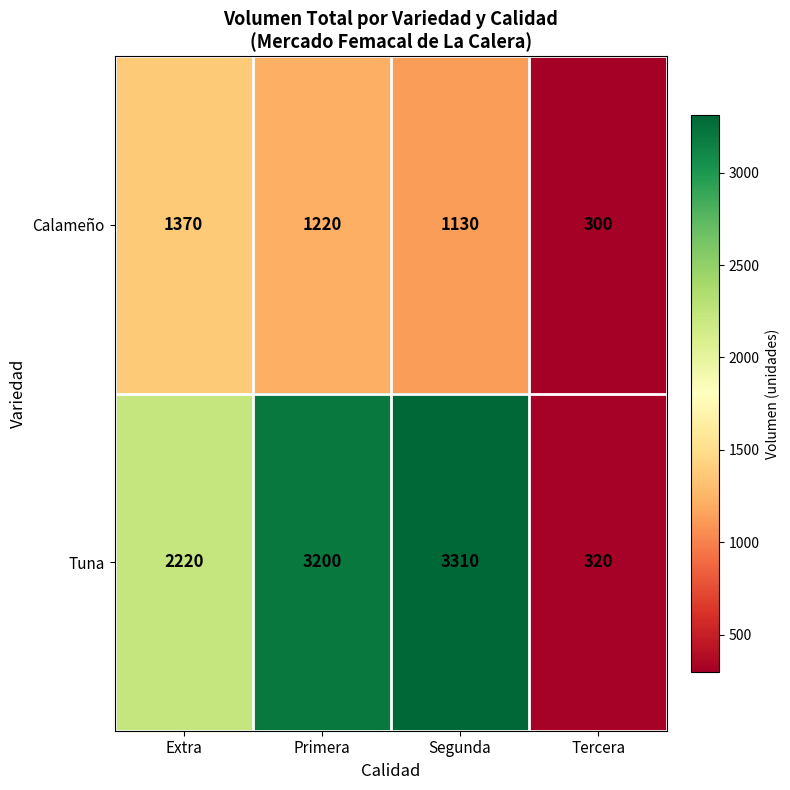

Reading left to right, extract all data points from this chart.

Calameño: Extra=1370	Primera=1220	Segunda=1130	Tercera=300
Tuna: Extra=2220	Primera=3200	Segunda=3310	Tercera=320